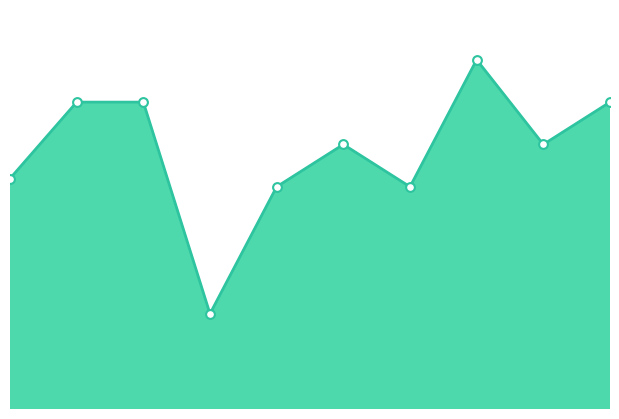

Which has a higher value, 10 or 1?

10